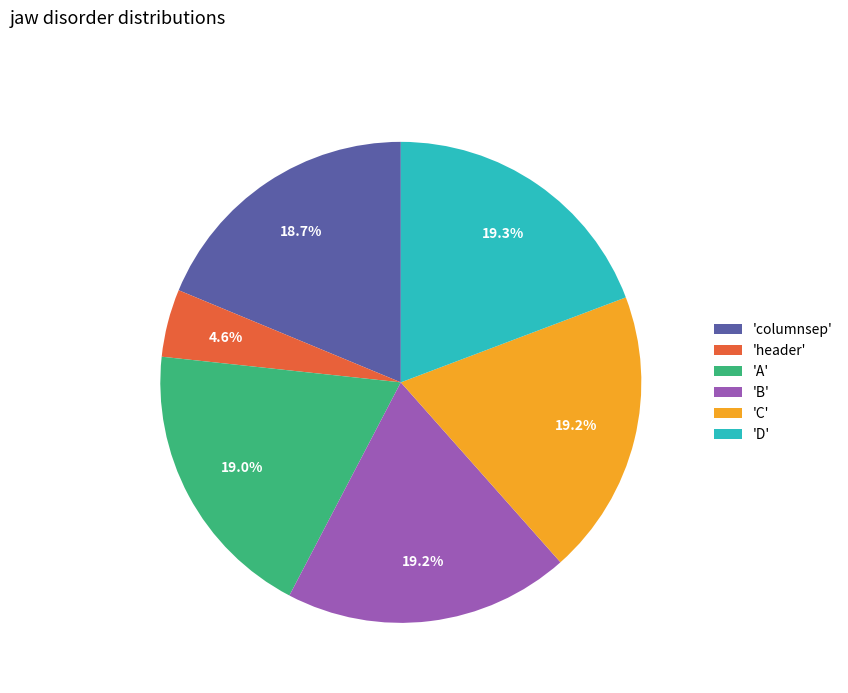

Is there a majority slice in this chart?

No